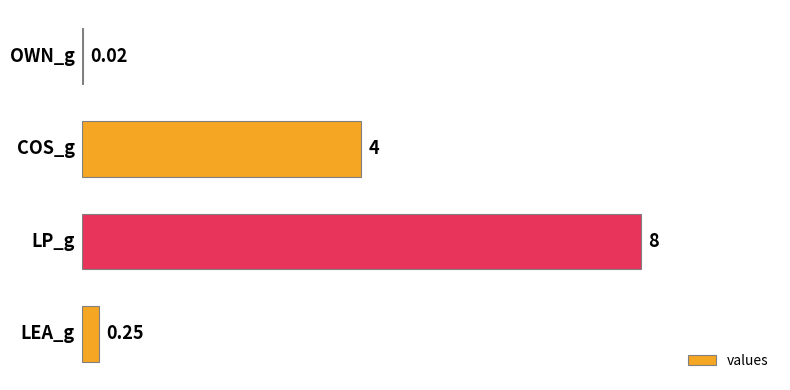

How many series are shown in this chart?

1